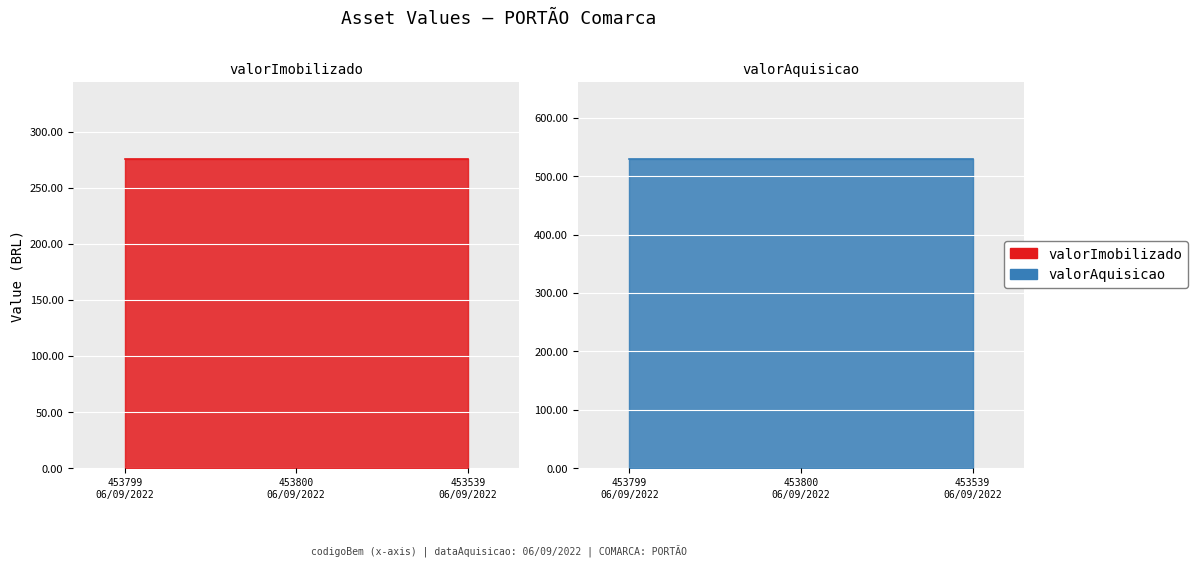

What is the sum of all valorAquisicao values?

1587.7